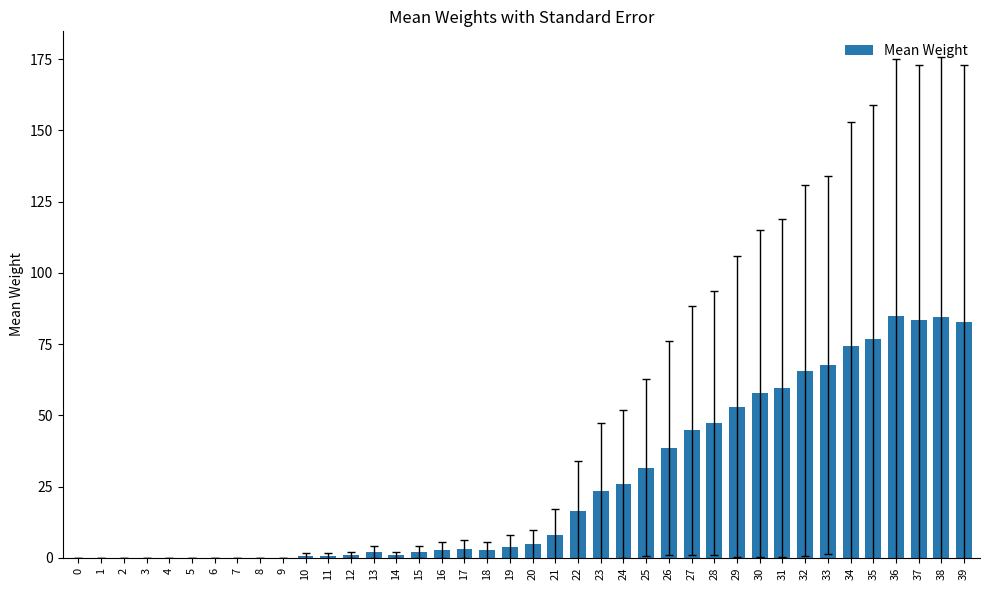

The value at 29 is 53.0. True or false?

True